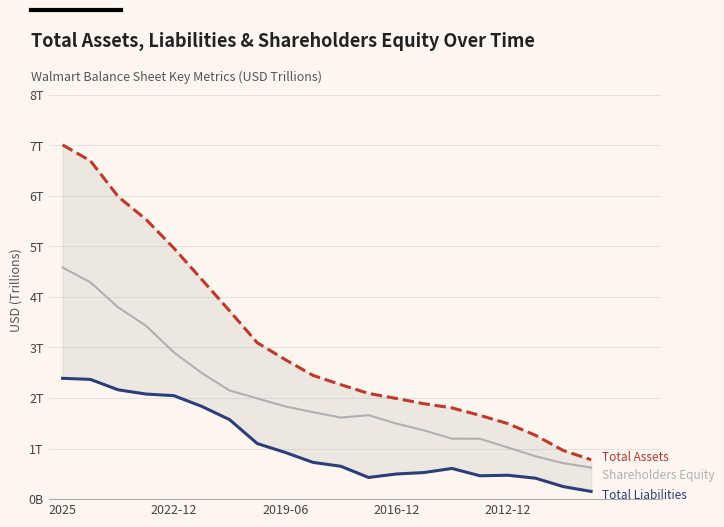

What is the average value of the Total Liabilities series?

1.1